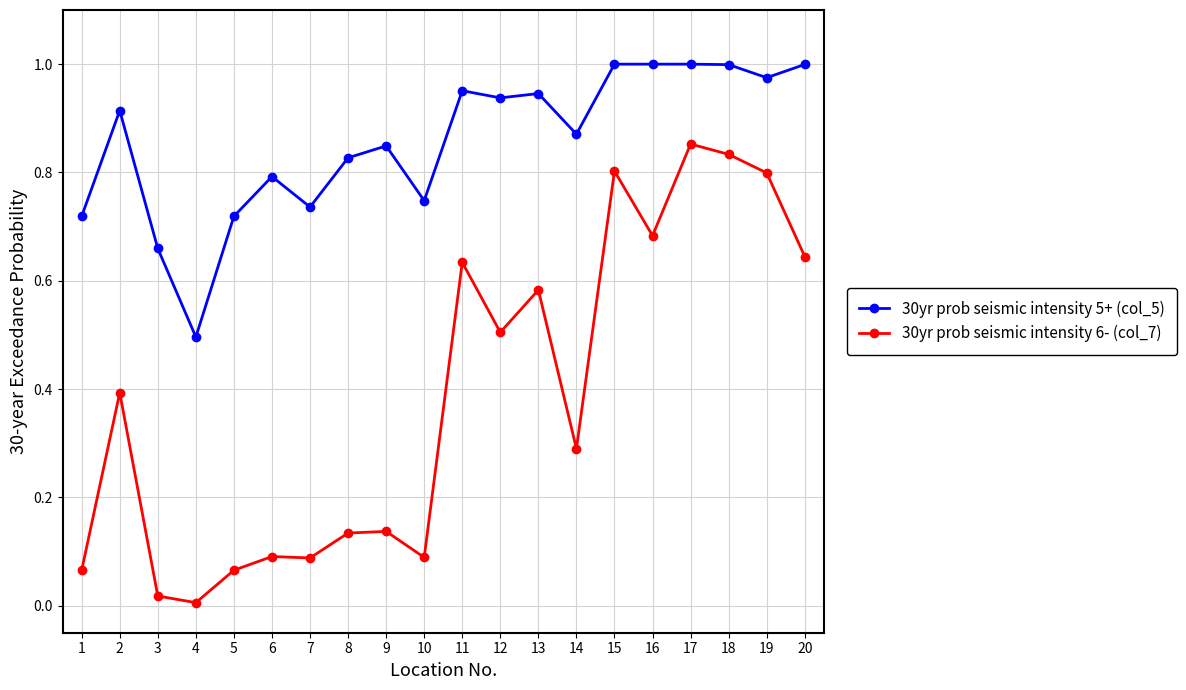

True or false: 30yr prob seismic intensity 6- (col_7) has a value of 0.5 at 18.

False